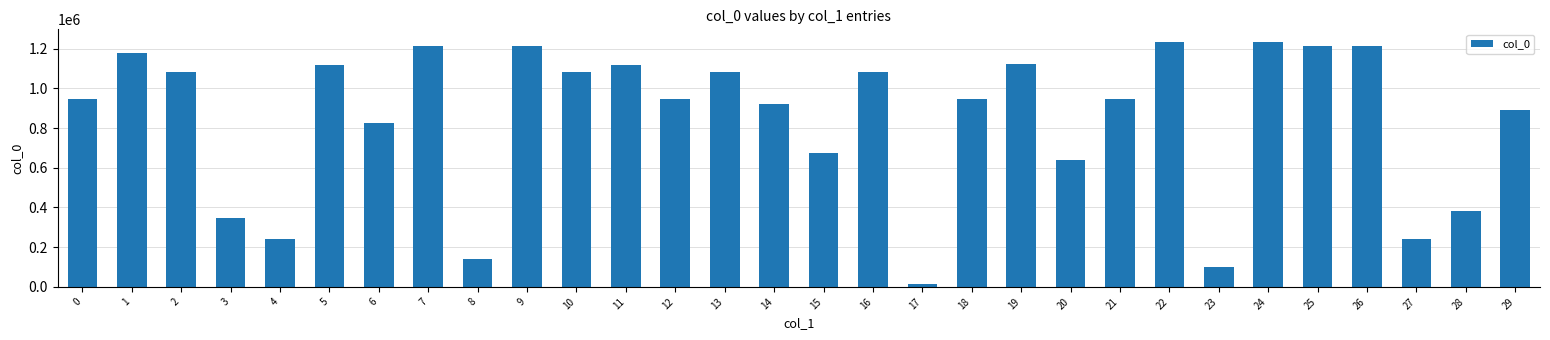

Is it true that the value at 1 is 2020084?

False